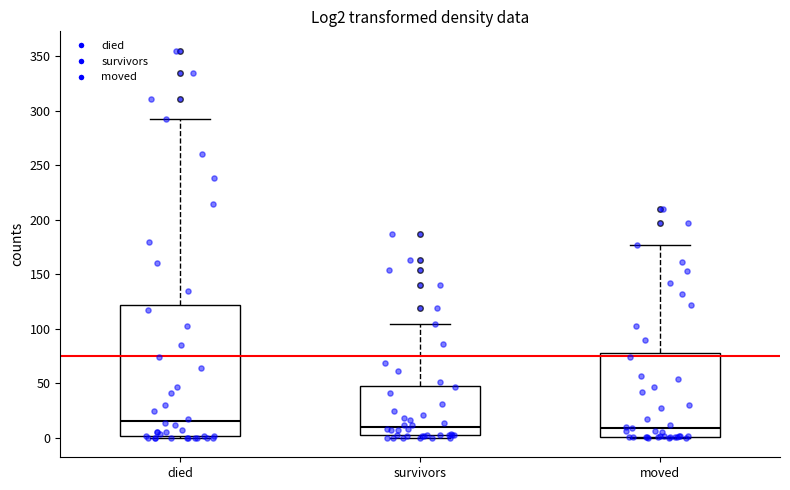

Where is the lower edge of the box for died on the y-axis? The values are not printed on the chart, so give them approximately, as read against the axis.

0